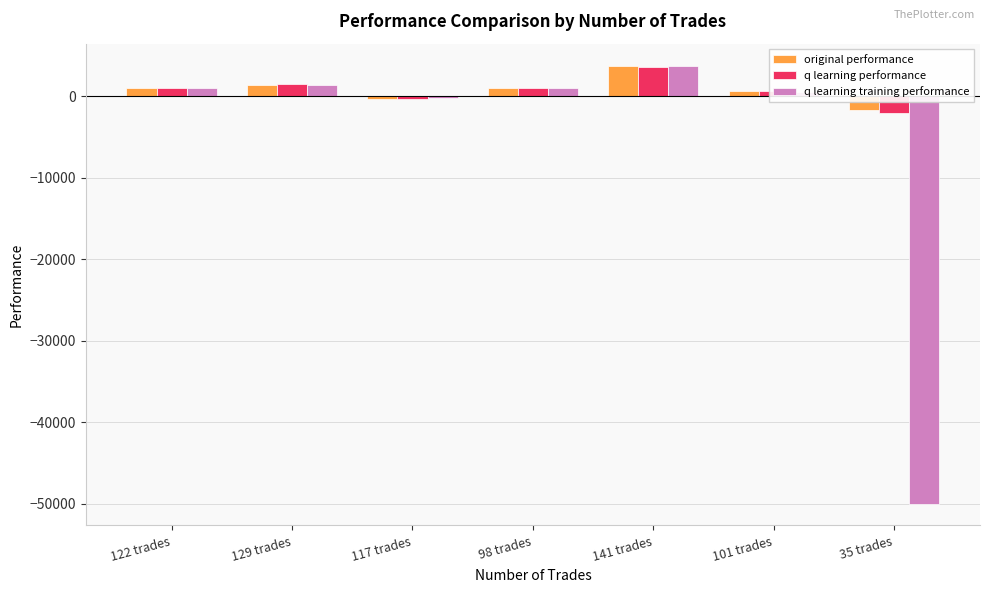

How many data points in q learning performance are less than 968?

3